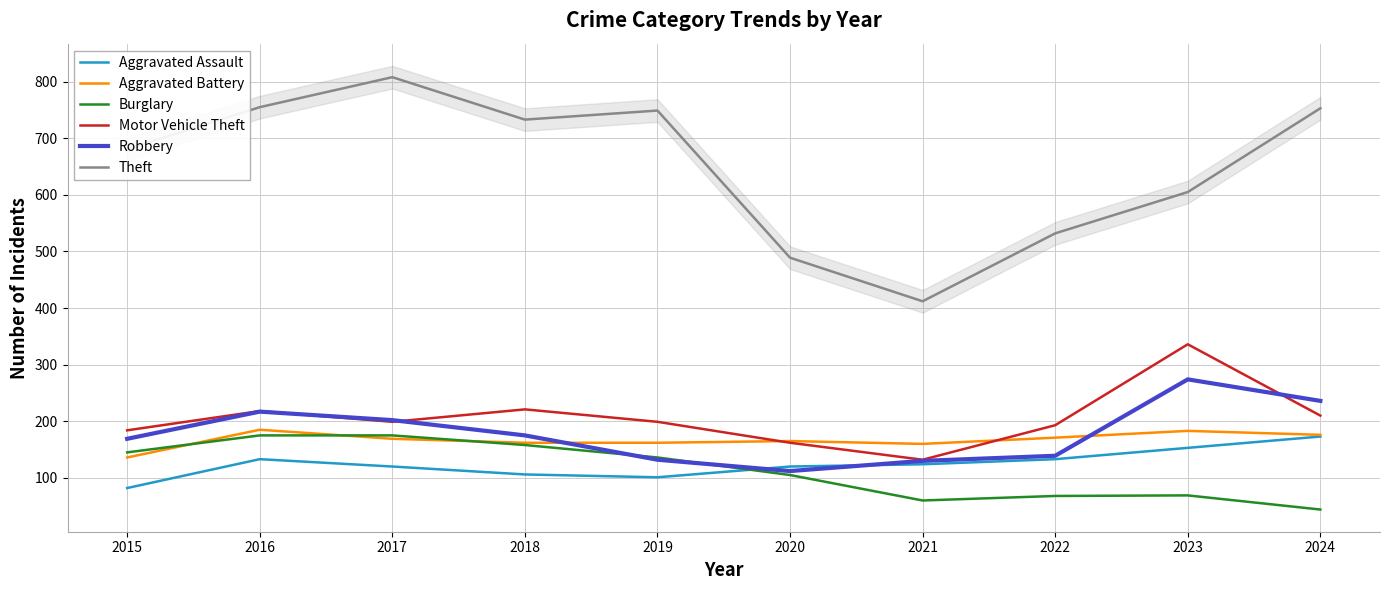

True or false: Robbery has more than 1 interior local peaks.

True